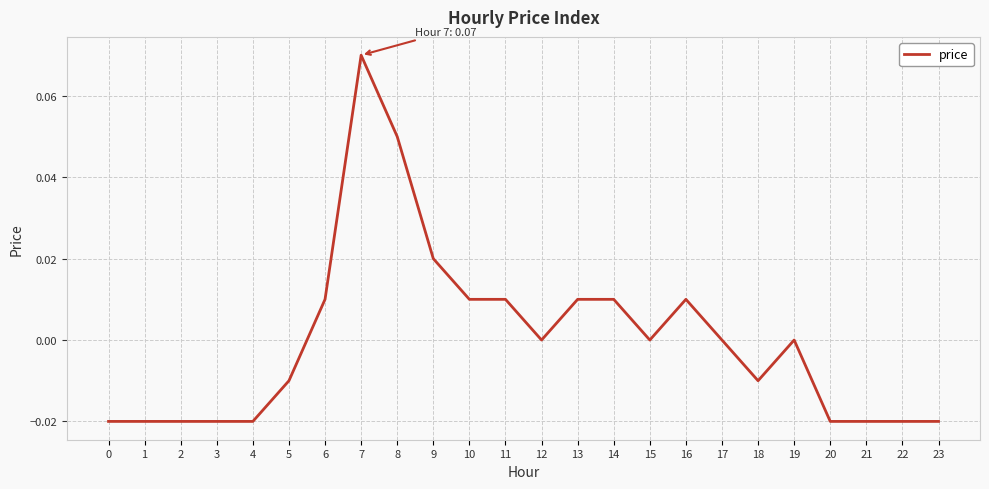

Which has a higher value, 1 or 18?

18